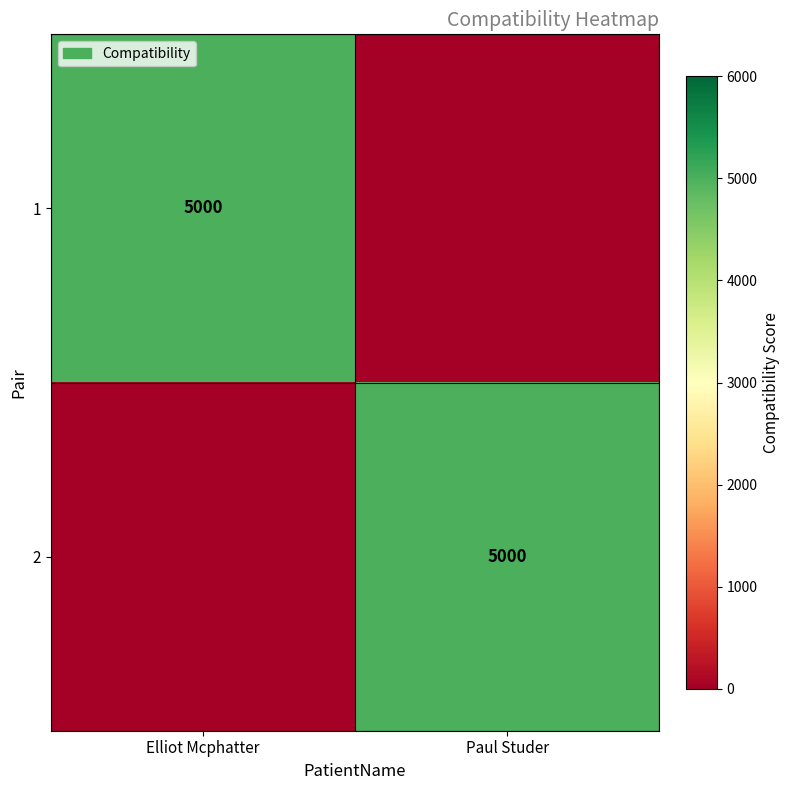

True or false: 1 has a value of 5000 at Elliot Mcphatter.

True